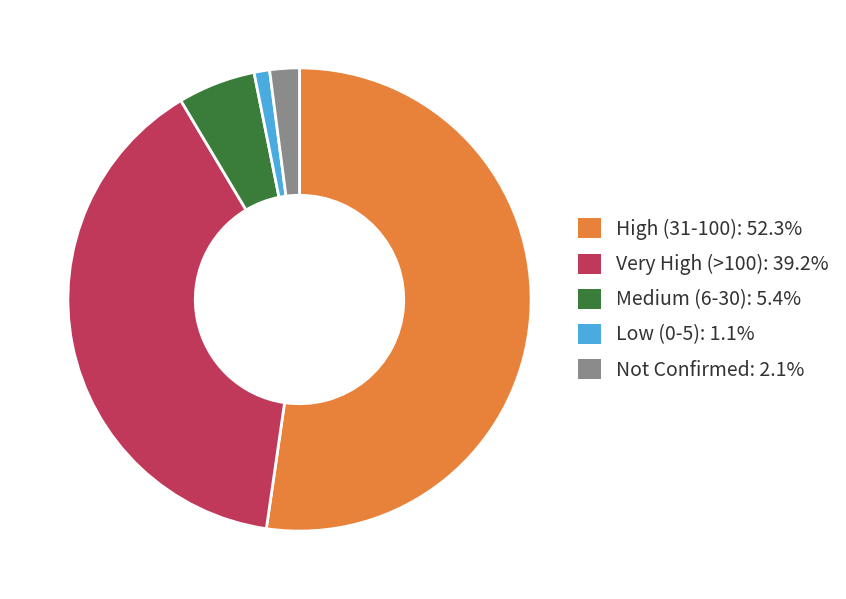

Is there any slice that represents more than half of the pie?

Yes